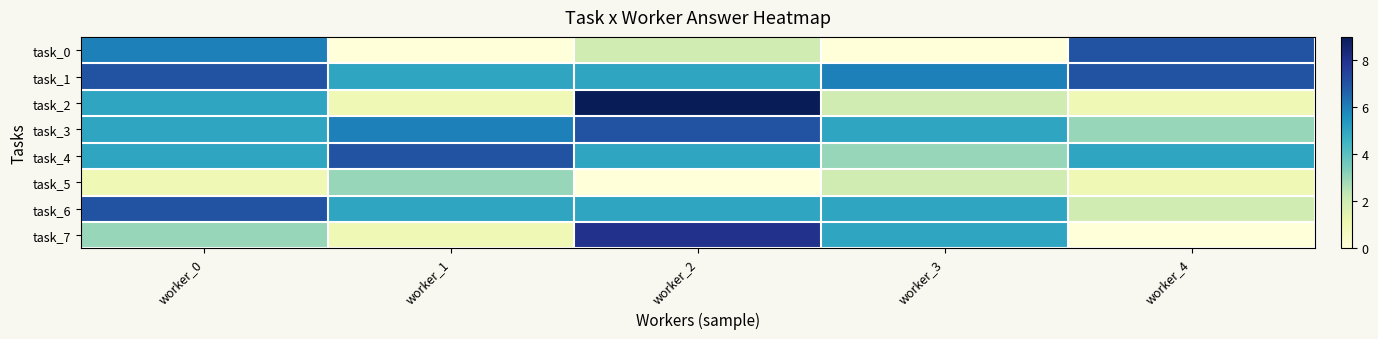

Reading left to right, transcribe all the data shown in this chart.

task_0: worker_0=6	worker_1=0	worker_2=2	worker_3=0	worker_4=7
task_1: worker_0=7	worker_1=5	worker_2=5	worker_3=6	worker_4=7
task_2: worker_0=5	worker_1=1	worker_2=9	worker_3=2	worker_4=1
task_3: worker_0=5	worker_1=6	worker_2=7	worker_3=5	worker_4=3
task_4: worker_0=5	worker_1=7	worker_2=5	worker_3=3	worker_4=5
task_5: worker_0=1	worker_1=3	worker_2=0	worker_3=2	worker_4=1
task_6: worker_0=7	worker_1=5	worker_2=5	worker_3=5	worker_4=2
task_7: worker_0=3	worker_1=1	worker_2=8	worker_3=5	worker_4=0